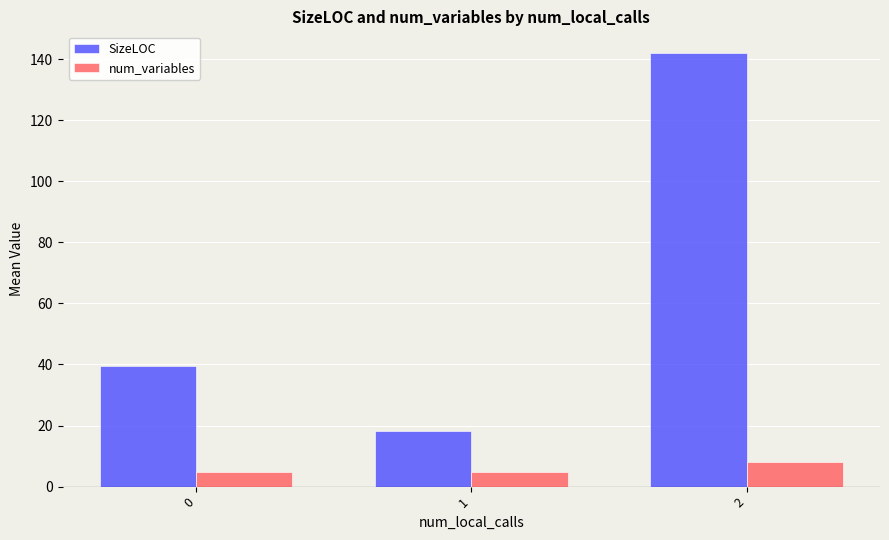

Is the value of num_variables at 2 greater than the value of SizeLOC at 1?

No